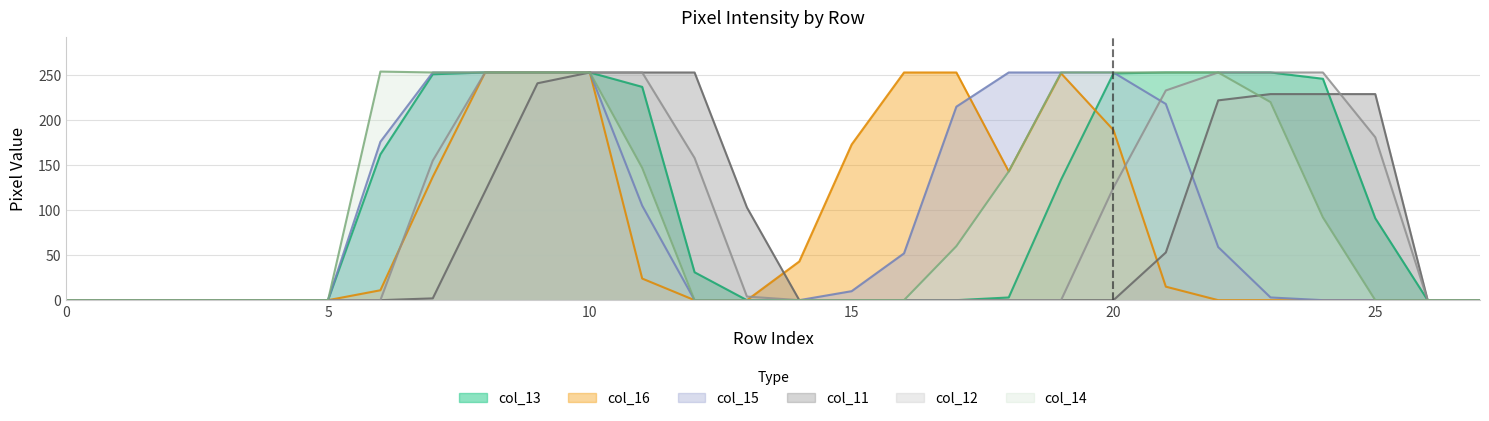

Which has a higher value, 10 or 6?

10